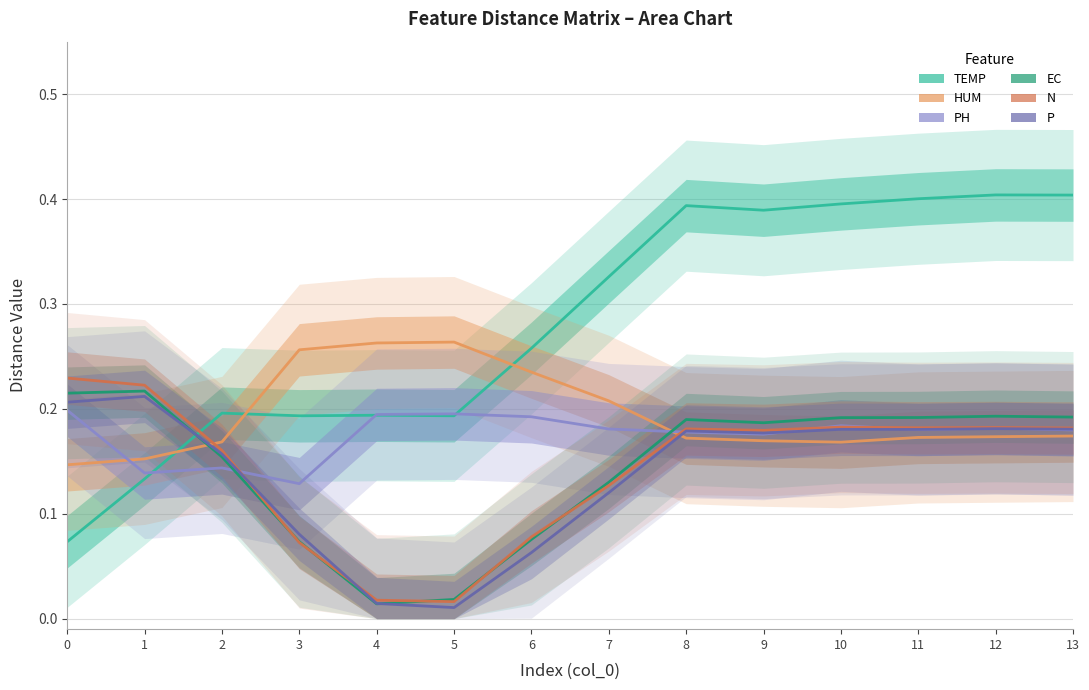

Between 1 and 9, which series saw the biggest shift?

TEMP